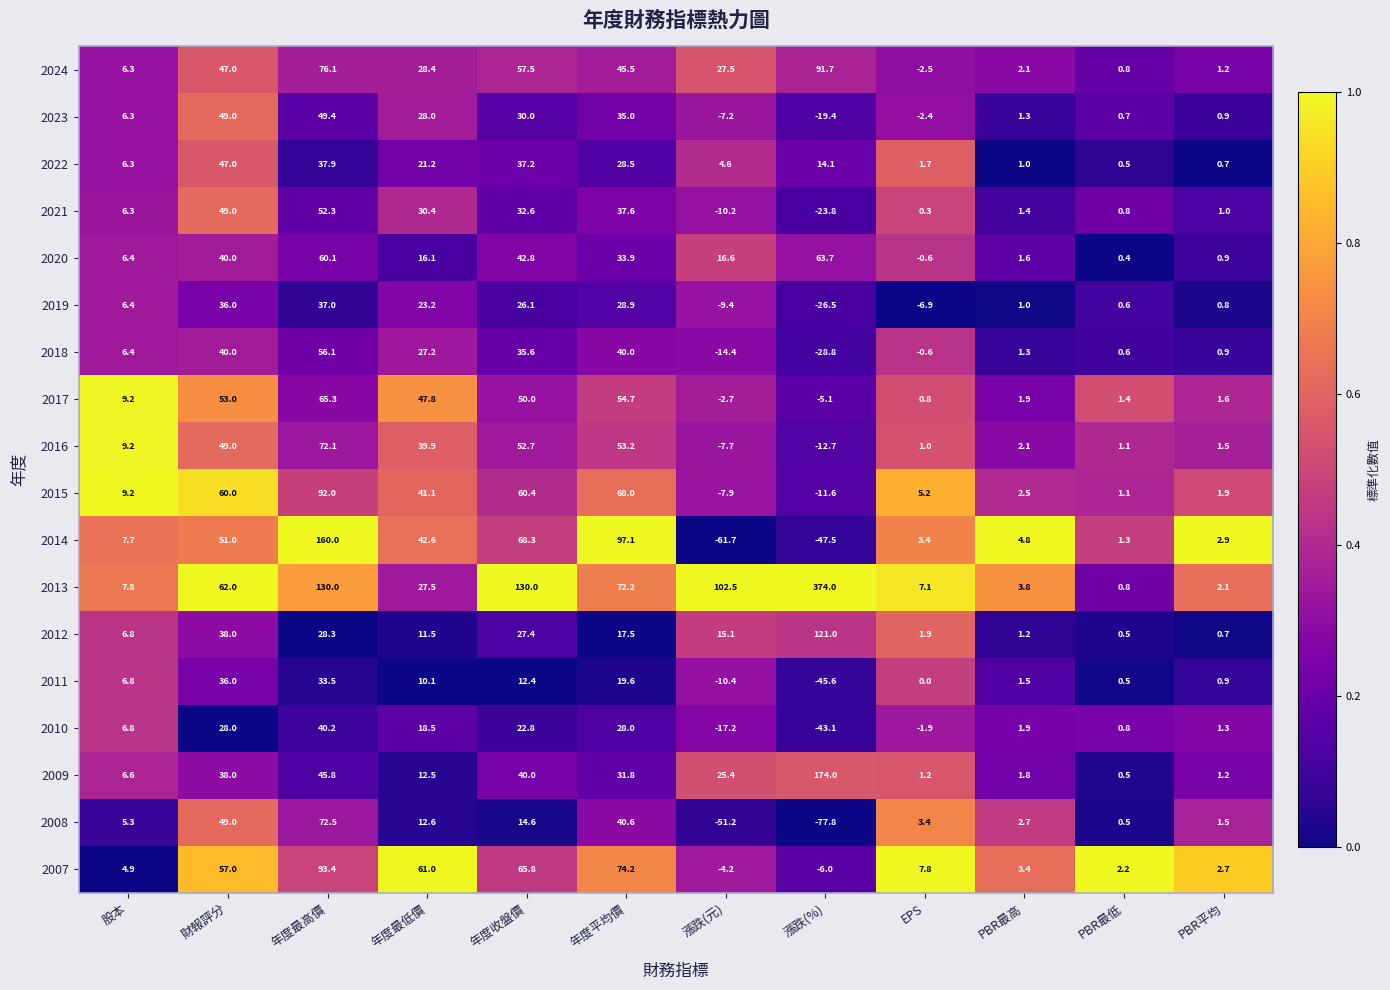

Between 股本 and 年度最低價, which series saw the biggest shift?

2007